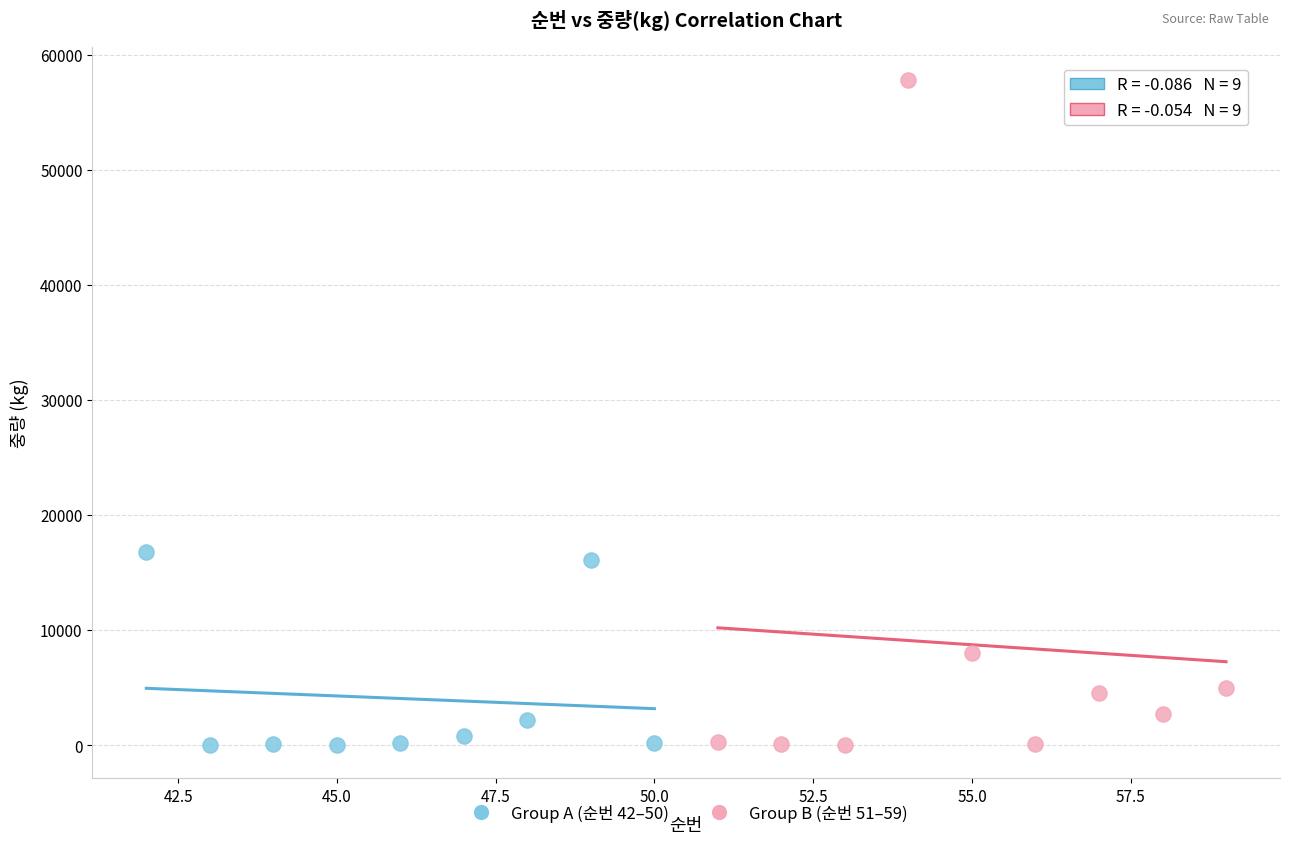

Which series reaches the maximum Y coordinate?

Group B (순번 51–59)